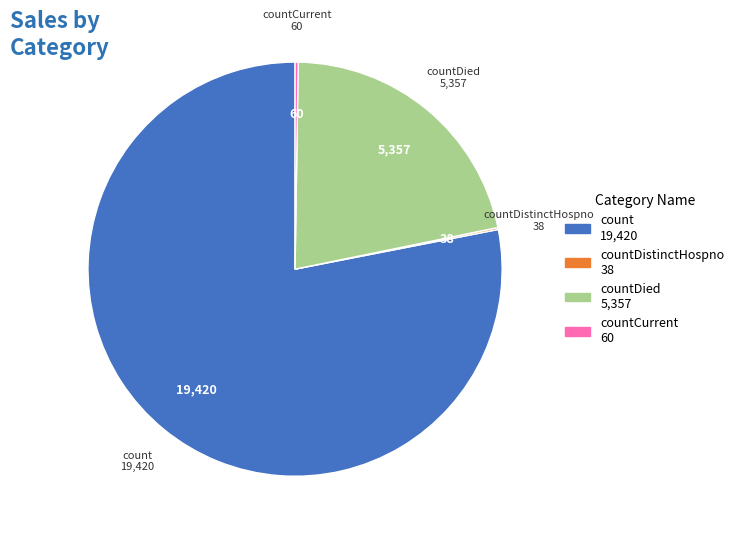

Which slice is the largest?

count